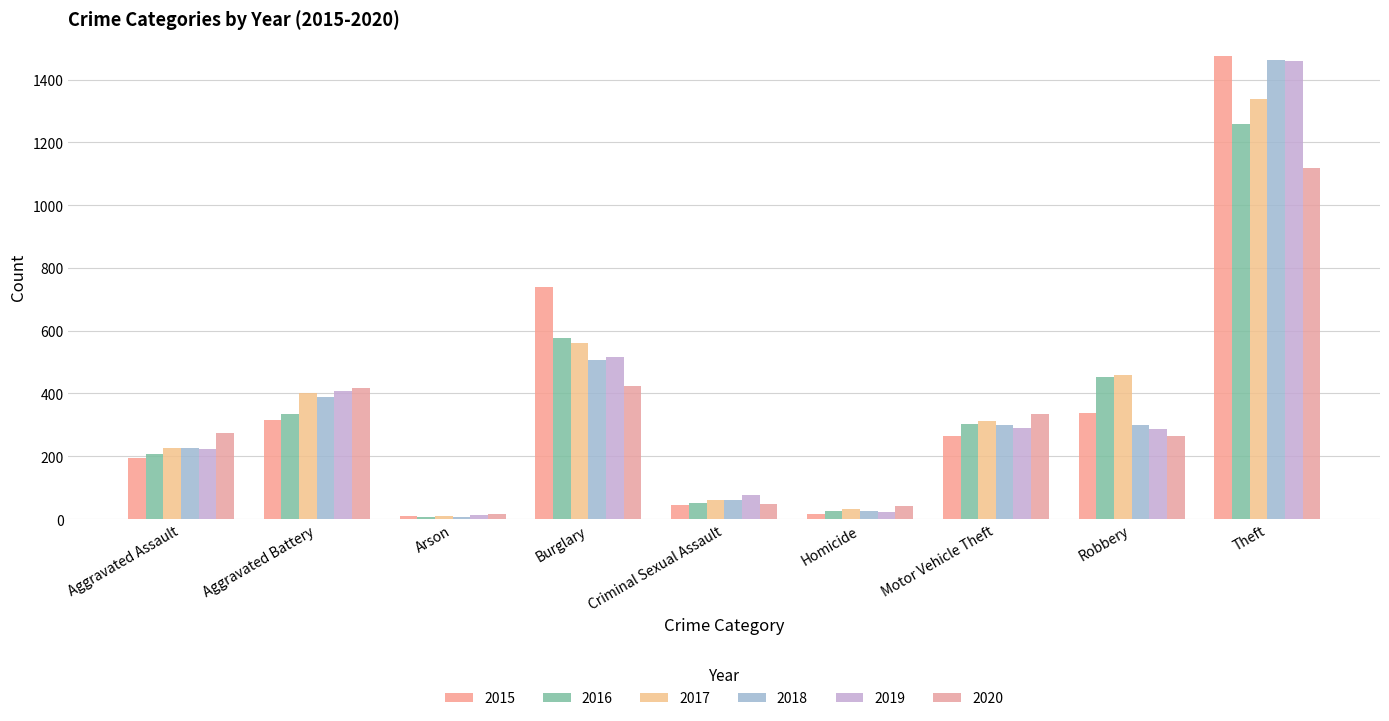

Does the chart contain stacked bars?

No